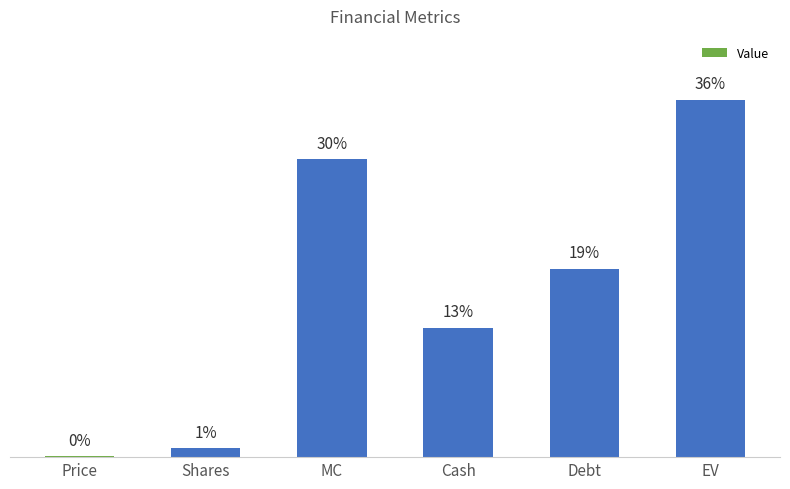

Reading left to right, list all the values displayed in this chart.

Price=0.1	Shares=0.9	MC=30.3	Cash=13.2	Debt=19.2	EV=36.4